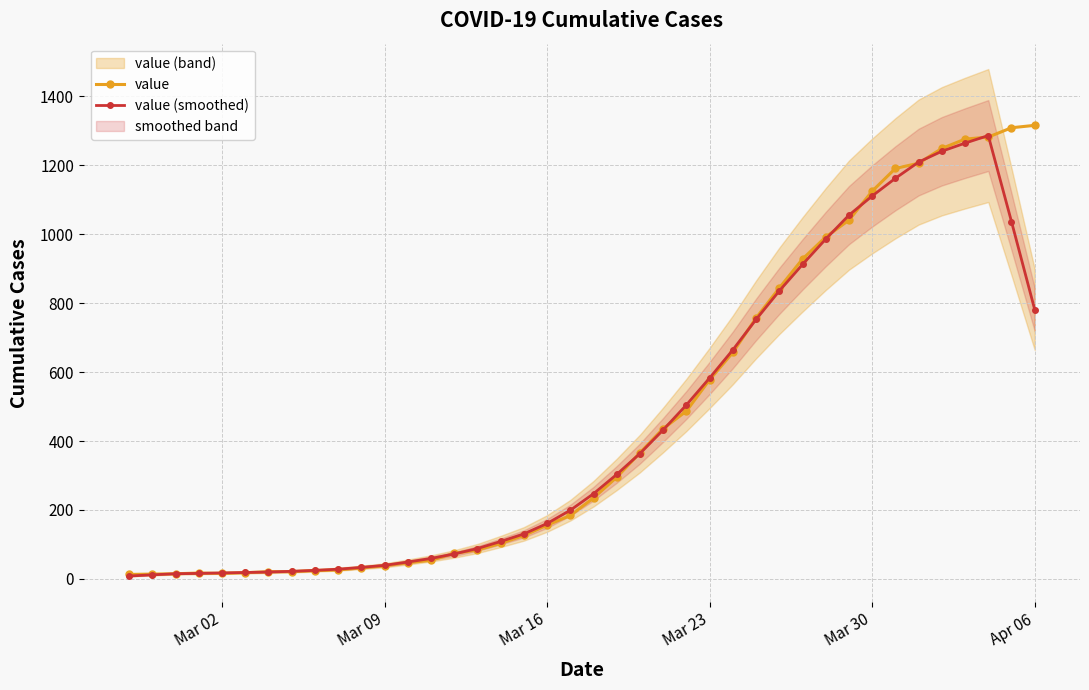

Which series has the widest spread of values?

value